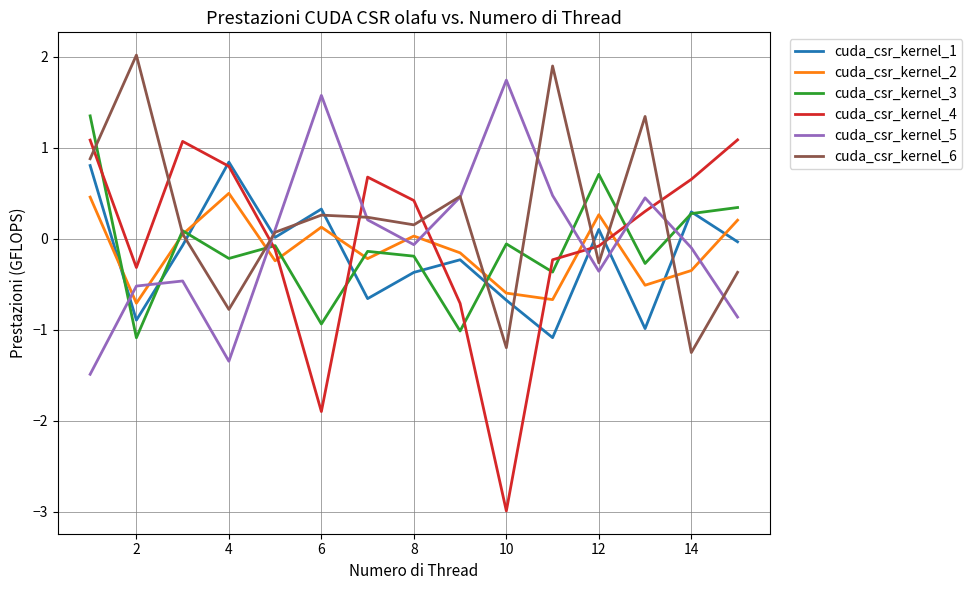

What is the maximum value for cuda_csr_kernel_5?

1.7